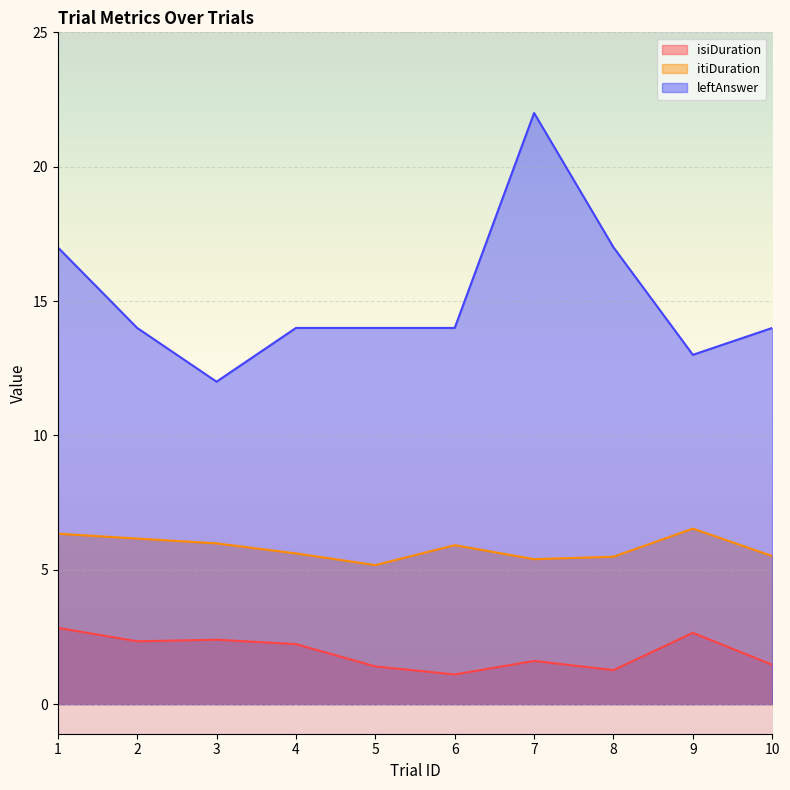

Rank the categories by leftAnswer value from highest to lowest.

7, 1, 8, 2, 4, 5, 6, 10, 9, 3